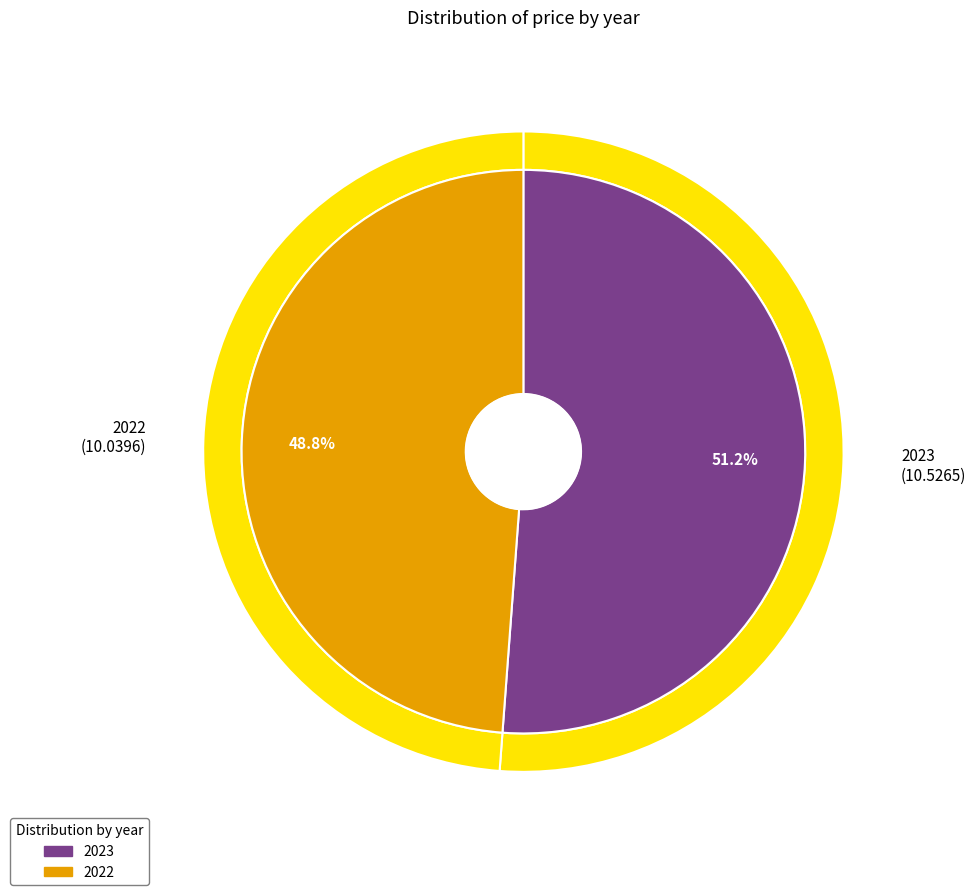

To the nearest percent, what is the average slice percentage?

50%